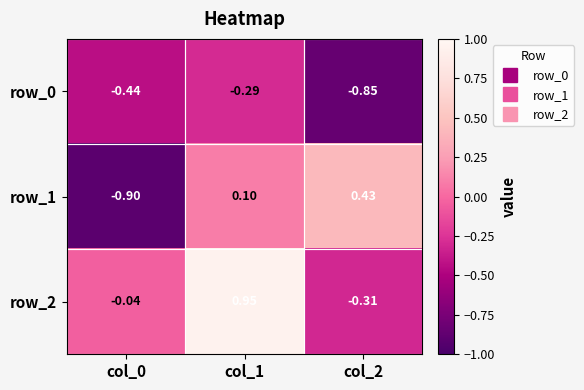

Is it true that row_1 equals 0.1 at col_1?

True